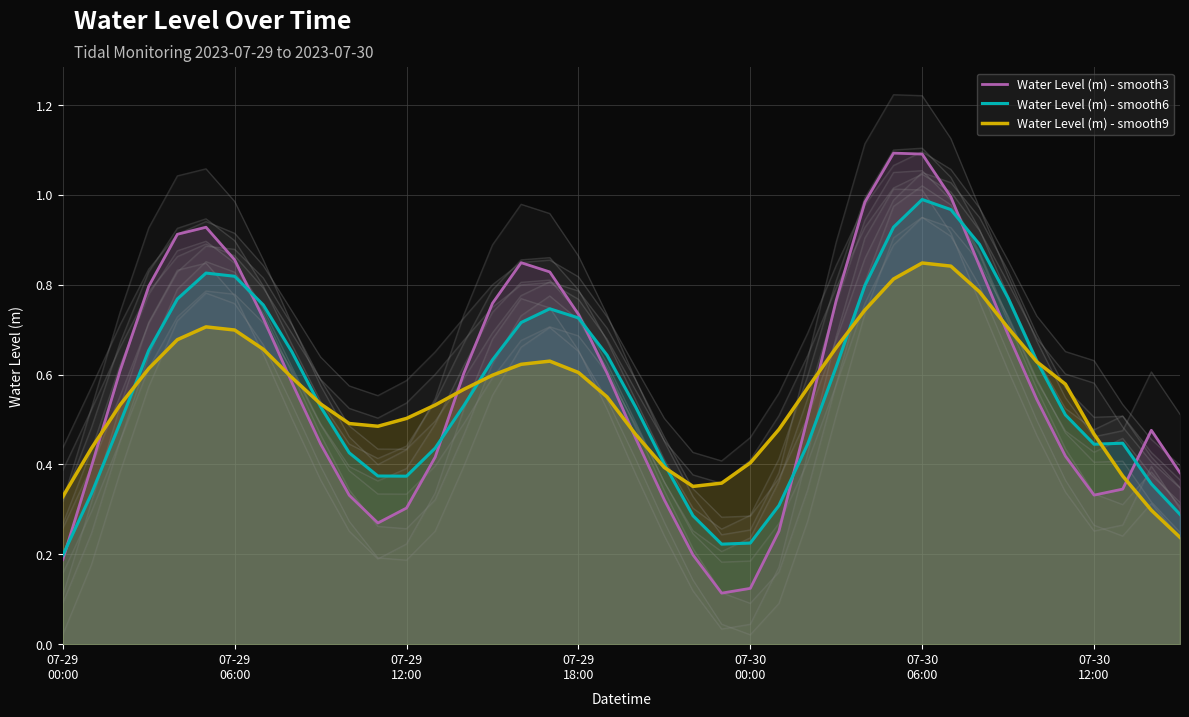

What is the sum of all Water Level (m) - smooth9 values?

22.4